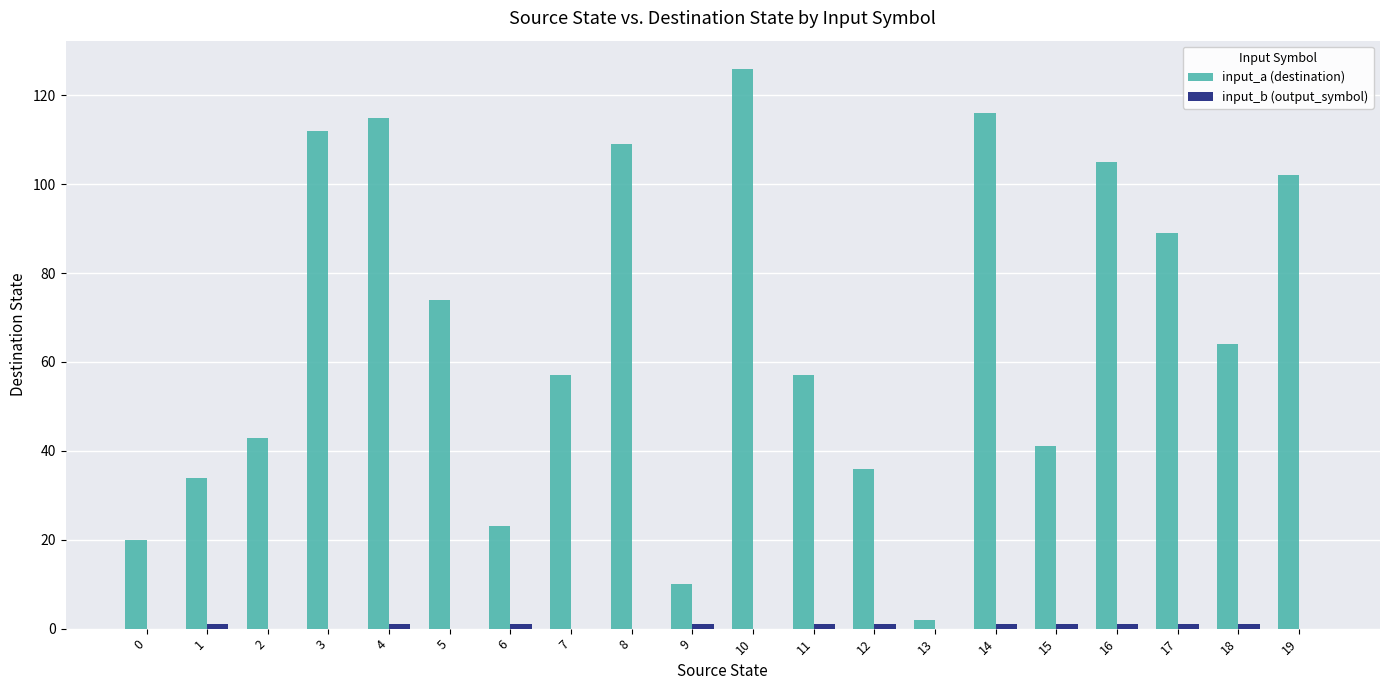

What is the sum of all input_a (destination) values?

1335